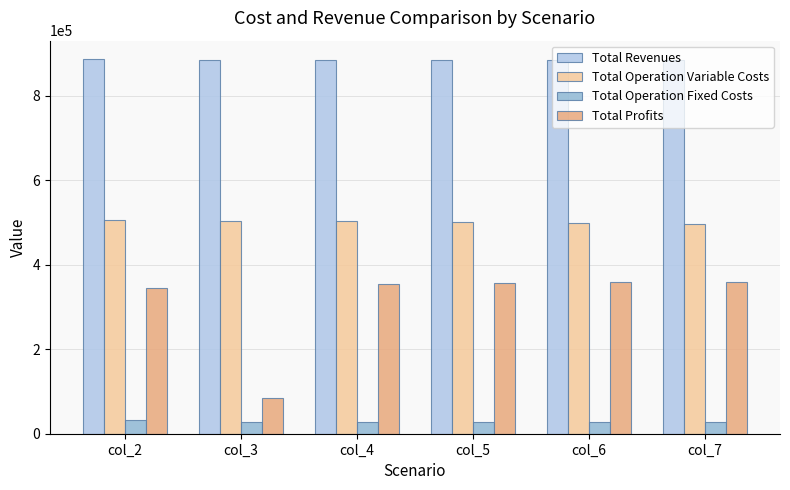

Reading left to right, transcribe all the data shown in this chart.

Total Revenues: 886597.6	885949.2	885949.2	885949.2	885949.2	885949.2
Total Operation Variable Costs: 507002.6	504778.9	502962.3	501143.1	499321.4	497497.2
Total Operation Fixed Costs: 33627.6	28163.1	28163.1	28163.1	28163.1	28163.1
Total Profits: 345967.5	85007.1	354823.8	356643.0	358464.7	360288.9